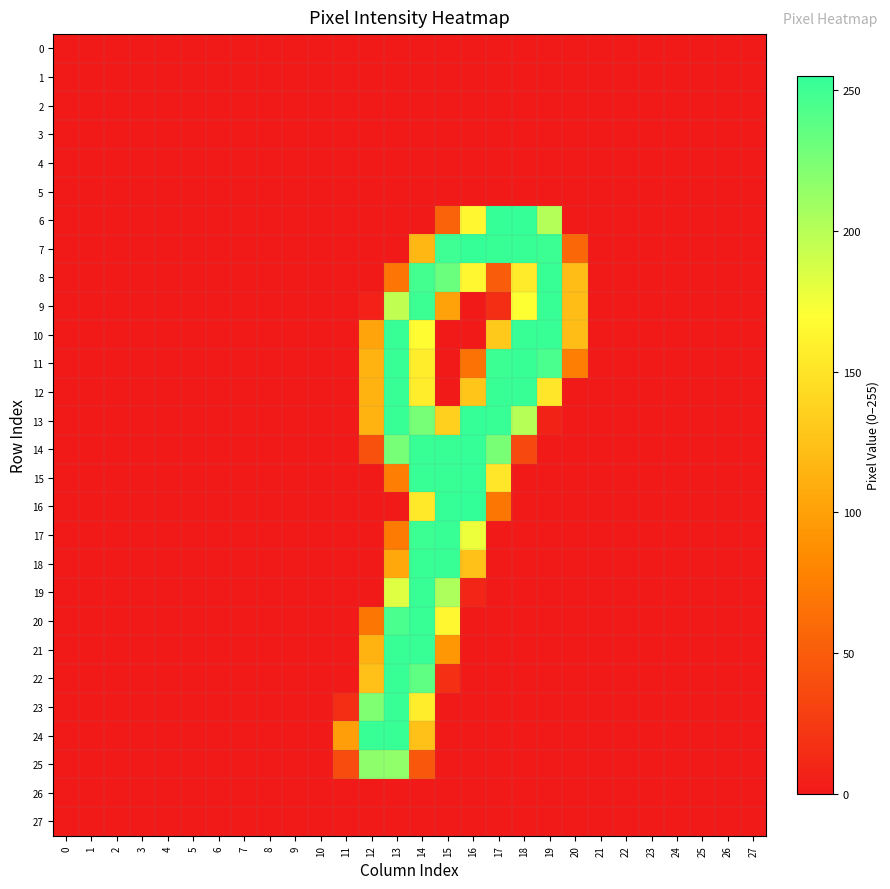

Reading left to right, extract all data points from this chart.

0: 0=0	1=0	2=0	3=0	4=0	5=0	6=0	7=0	8=0	9=0	10=0	11=0	12=0	13=0	14=0	15=0	16=0	17=0	18=0	19=0	20=0	21=0	22=0	23=0	24=0	25=0	26=0	27=0
1: 0=0	1=0	2=0	3=0	4=0	5=0	6=0	7=0	8=0	9=0	10=0	11=0	12=0	13=0	14=0	15=0	16=0	17=0	18=0	19=0	20=0	21=0	22=0	23=0	24=0	25=0	26=0	27=0
2: 0=0	1=0	2=0	3=0	4=0	5=0	6=0	7=0	8=0	9=0	10=0	11=0	12=0	13=0	14=0	15=0	16=0	17=0	18=0	19=0	20=0	21=0	22=0	23=0	24=0	25=0	26=0	27=0
3: 0=0	1=0	2=0	3=0	4=0	5=0	6=0	7=0	8=0	9=0	10=0	11=0	12=0	13=0	14=0	15=0	16=0	17=0	18=0	19=0	20=0	21=0	22=0	23=0	24=0	25=0	26=0	27=0
4: 0=0	1=0	2=0	3=0	4=0	5=0	6=0	7=0	8=0	9=0	10=0	11=0	12=0	13=0	14=0	15=0	16=0	17=0	18=0	19=0	20=0	21=0	22=0	23=0	24=0	25=0	26=0	27=0
5: 0=0	1=0	2=0	3=0	4=0	5=0	6=0	7=0	8=0	9=0	10=0	11=0	12=0	13=0	14=0	15=0	16=0	17=0	18=0	19=0	20=0	21=0	22=0	23=0	24=0	25=0	26=0	27=0
6: 0=0	1=0	2=0	3=0	4=0	5=0	6=0	7=0	8=0	9=0	10=0	11=0	12=0	13=0	14=0	15=55	16=164	17=254	18=254	19=201	20=0	21=0	22=0	23=0	24=0	25=0	26=0	27=0
7: 0=0	1=0	2=0	3=0	4=0	5=0	6=0	7=0	8=0	9=0	10=0	11=0	12=0	13=0	14=118	15=250	16=254	17=253	18=253	19=251	20=58	21=0	22=0	23=0	24=0	25=0	26=0	27=0
8: 0=0	1=0	2=0	3=0	4=0	5=0	6=0	7=0	8=0	9=0	10=0	11=0	12=0	13=68	14=248	15=232	16=165	17=50	18=155	19=253	20=122	21=0	22=0	23=0	24=0	25=0	26=0	27=0
9: 0=0	1=0	2=0	3=0	4=0	5=0	6=0	7=0	8=0	9=0	10=0	11=0	12=6	13=196	14=251	15=101	16=0	17=15	18=170	19=253	20=122	21=0	22=0	23=0	24=0	25=0	26=0	27=0
10: 0=0	1=0	2=0	3=0	4=0	5=0	6=0	7=0	8=0	9=0	10=0	11=0	12=103	13=253	14=168	15=0	16=0	17=130	18=253	19=253	20=122	21=0	22=0	23=0	24=0	25=0	26=0	27=0
11: 0=0	1=0	2=0	3=0	4=0	5=0	6=0	7=0	8=0	9=0	10=0	11=0	12=114	13=253	14=156	15=0	16=66	17=251	18=253	19=245	20=75	21=0	22=0	23=0	24=0	25=0	26=0	27=0
12: 0=0	1=0	2=0	3=0	4=0	5=0	6=0	7=0	8=0	9=0	10=0	11=0	12=114	13=253	14=156	15=0	16=128	17=253	18=253	19=152	20=0	21=0	22=0	23=0	24=0	25=0	26=0	27=0
13: 0=0	1=0	2=0	3=0	4=0	5=0	6=0	7=0	8=0	9=0	10=0	11=0	12=114	13=253	14=227	15=135	16=254	17=253	18=200	19=7	20=0	21=0	22=0	23=0	24=0	25=0	26=0	27=0
14: 0=0	1=0	2=0	3=0	4=0	5=0	6=0	7=0	8=0	9=0	10=0	11=0	12=41	13=227	14=253	15=253	16=254	17=226	18=35	19=0	20=0	21=0	22=0	23=0	24=0	25=0	26=0	27=0
15: 0=0	1=0	2=0	3=0	4=0	5=0	6=0	7=0	8=0	9=0	10=0	11=0	12=0	13=75	14=253	15=253	16=254	17=152	18=0	19=0	20=0	21=0	22=0	23=0	24=0	25=0	26=0	27=0
16: 0=0	1=0	2=0	3=0	4=0	5=0	6=0	7=0	8=0	9=0	10=0	11=0	12=0	13=0	14=154	15=254	16=255	17=69	18=0	19=0	20=0	21=0	22=0	23=0	24=0	25=0	26=0	27=0
17: 0=0	1=0	2=0	3=0	4=0	5=0	6=0	7=0	8=0	9=0	10=0	11=0	12=0	13=72	14=251	15=253	16=177	17=1	18=0	19=0	20=0	21=0	22=0	23=0	24=0	25=0	26=0	27=0
18: 0=0	1=0	2=0	3=0	4=0	5=0	6=0	7=0	8=0	9=0	10=0	11=0	12=0	13=106	14=253	15=253	16=124	17=0	18=0	19=0	20=0	21=0	22=0	23=0	24=0	25=0	26=0	27=0
19: 0=0	1=0	2=0	3=0	4=0	5=0	6=0	7=0	8=0	9=0	10=0	11=0	12=0	13=183	14=253	15=204	16=9	17=0	18=0	19=0	20=0	21=0	22=0	23=0	24=0	25=0	26=0	27=0
20: 0=0	1=0	2=0	3=0	4=0	5=0	6=0	7=0	8=0	9=0	10=0	11=0	12=69	13=245	14=253	15=165	16=0	17=0	18=0	19=0	20=0	21=0	22=0	23=0	24=0	25=0	26=0	27=0
21: 0=0	1=0	2=0	3=0	4=0	5=0	6=0	7=0	8=0	9=0	10=0	11=0	12=114	13=253	14=253	15=93	16=0	17=0	18=0	19=0	20=0	21=0	22=0	23=0	24=0	25=0	26=0	27=0
22: 0=0	1=0	2=0	3=0	4=0	5=0	6=0	7=0	8=0	9=0	10=0	11=0	12=124	13=253	14=237	15=16	16=0	17=0	18=0	19=0	20=0	21=0	22=0	23=0	24=0	25=0	26=0	27=0
23: 0=0	1=0	2=0	3=0	4=0	5=0	6=0	7=0	8=0	9=0	10=0	11=15	12=223	13=253	14=156	15=0	16=0	17=0	18=0	19=0	20=0	21=0	22=0	23=0	24=0	25=0	26=0	27=0
24: 0=0	1=0	2=0	3=0	4=0	5=0	6=0	7=0	8=0	9=0	10=0	11=99	12=253	13=253	14=124	15=0	16=0	17=0	18=0	19=0	20=0	21=0	22=0	23=0	24=0	25=0	26=0	27=0
25: 0=0	1=0	2=0	3=0	4=0	5=0	6=0	7=0	8=0	9=0	10=0	11=38	12=217	13=216	14=46	15=0	16=0	17=0	18=0	19=0	20=0	21=0	22=0	23=0	24=0	25=0	26=0	27=0
26: 0=0	1=0	2=0	3=0	4=0	5=0	6=0	7=0	8=0	9=0	10=0	11=0	12=0	13=0	14=0	15=0	16=0	17=0	18=0	19=0	20=0	21=0	22=0	23=0	24=0	25=0	26=0	27=0
27: 0=0	1=0	2=0	3=0	4=0	5=0	6=0	7=0	8=0	9=0	10=0	11=0	12=0	13=0	14=0	15=0	16=0	17=0	18=0	19=0	20=0	21=0	22=0	23=0	24=0	25=0	26=0	27=0